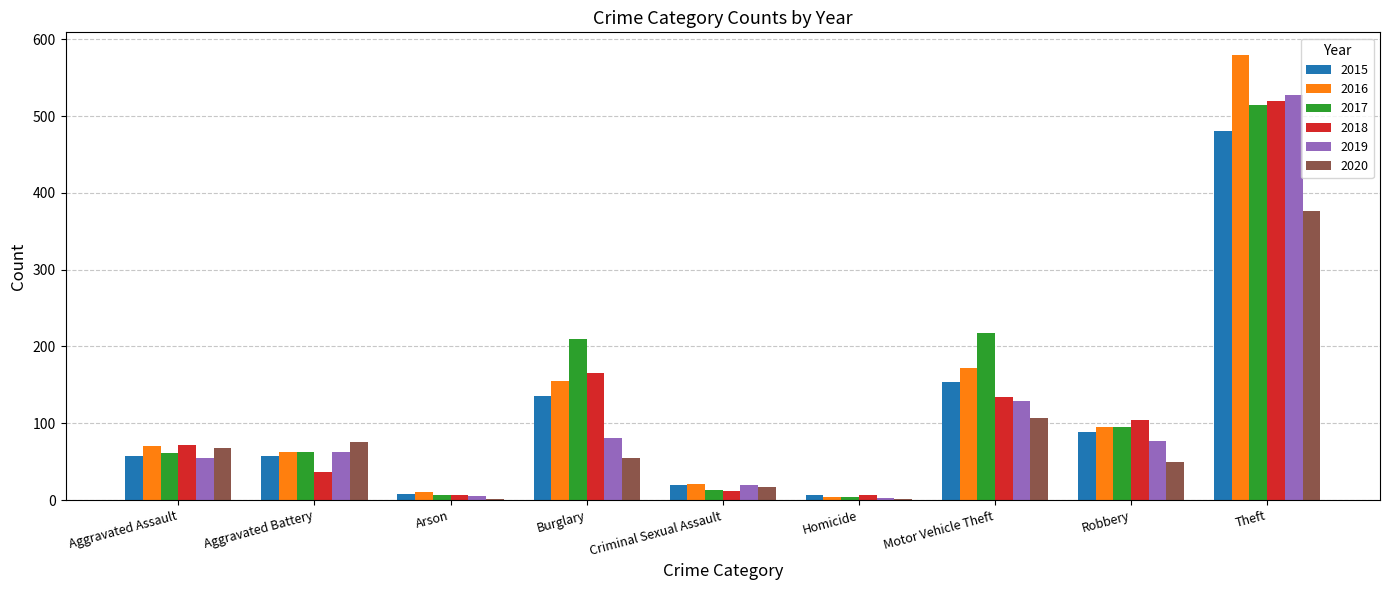

At which label does 2019 reach its peak?

Theft